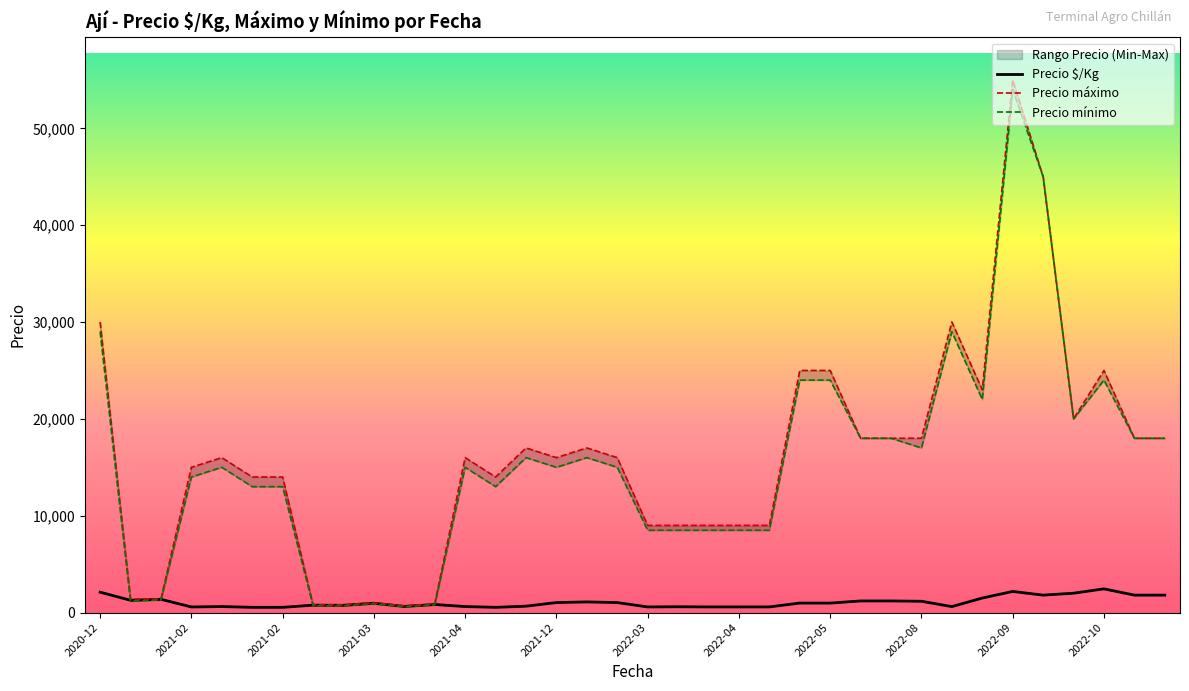

True or false: Precio máximo and Precio $/Kg cross at least once.

False